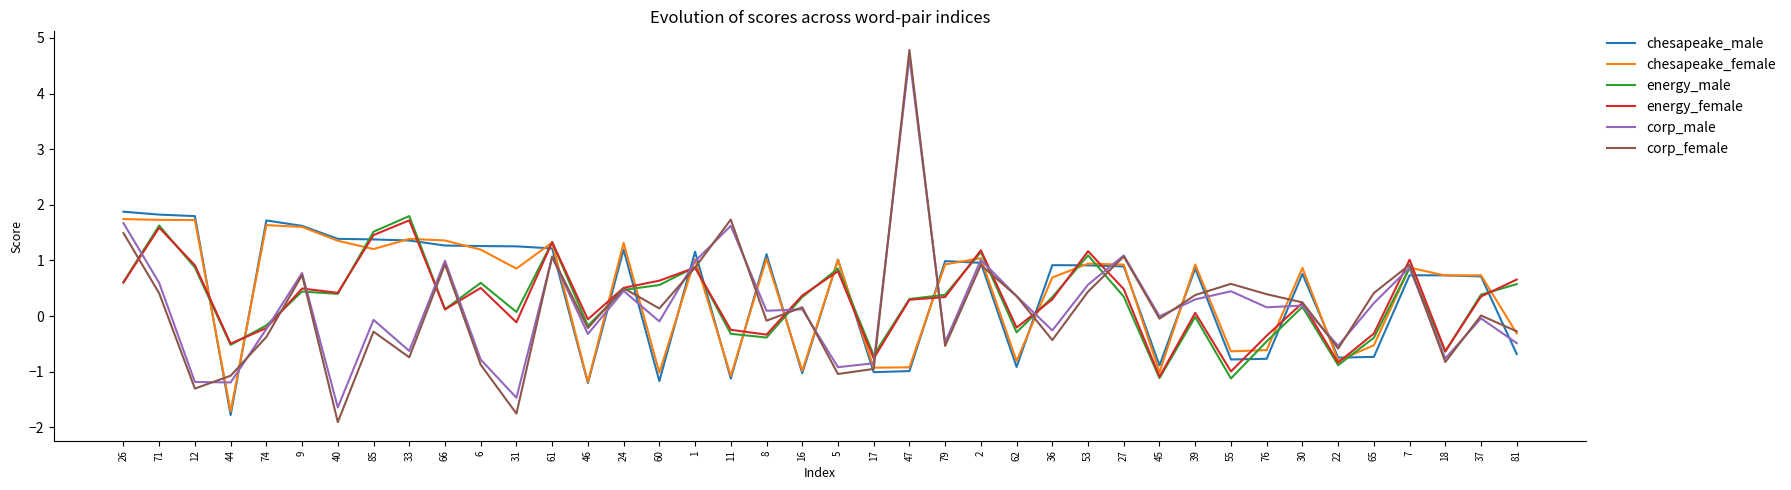

Which series has the widest spread of values?

corp_female